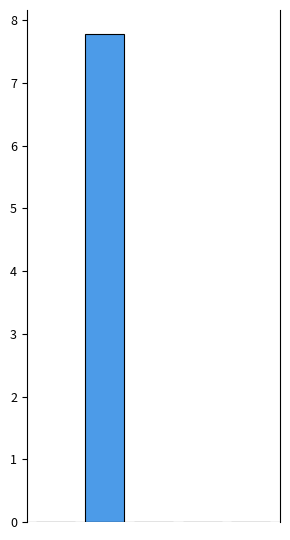

What is the average value?

1.6